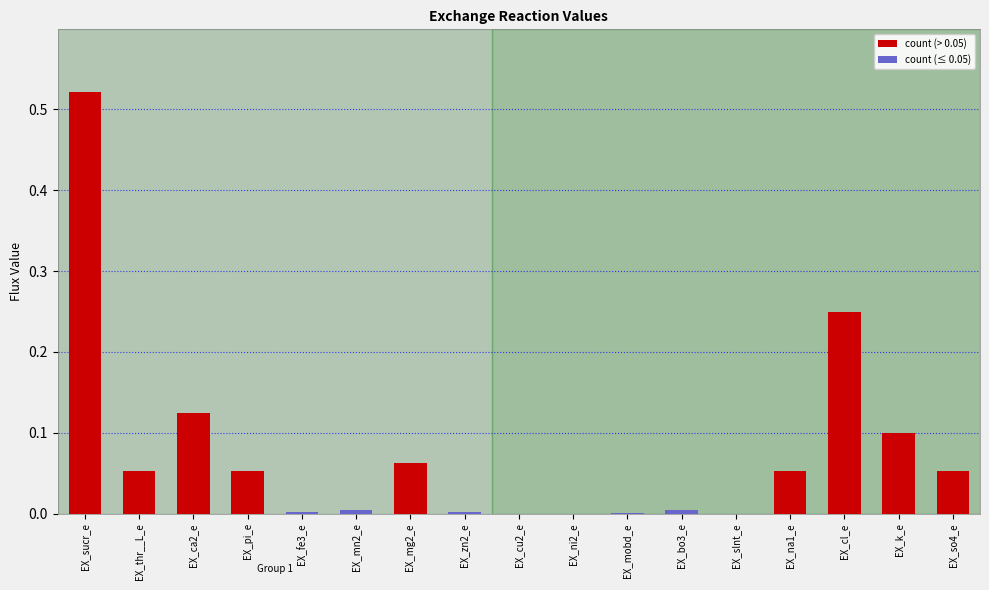

Are the bars horizontal?

No